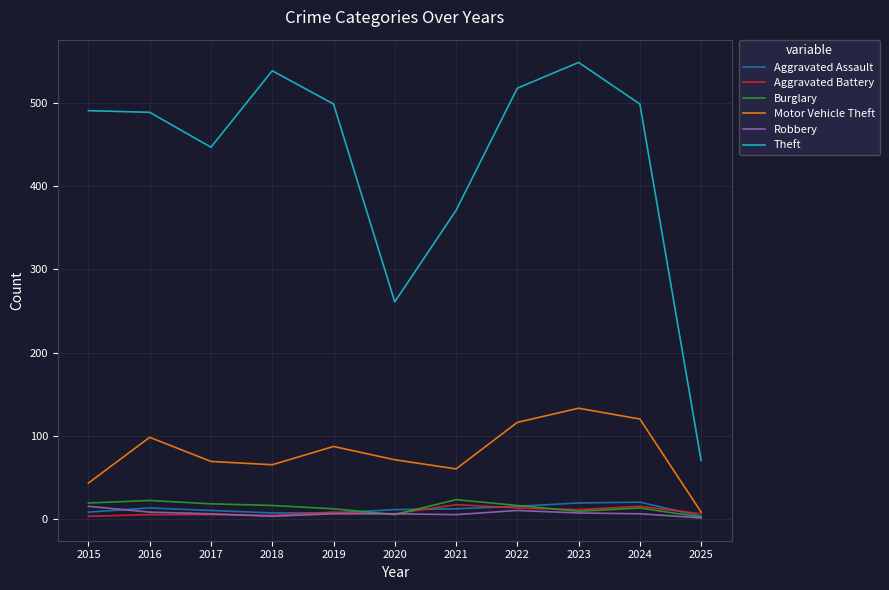

What are all the series names shown in the legend?

Aggravated Assault, Aggravated Battery, Burglary, Motor Vehicle Theft, Robbery, Theft